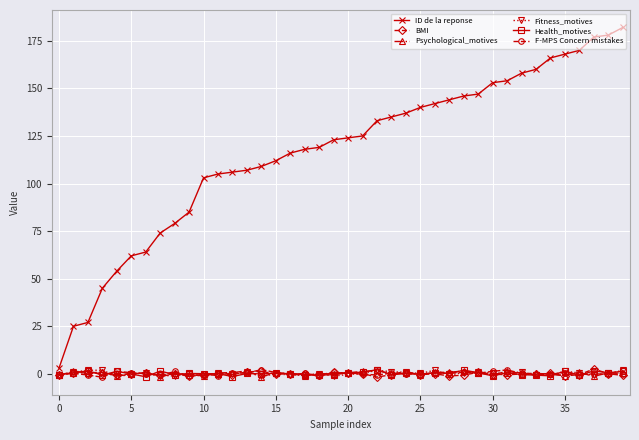

True or false: Fitness_motives has more than 1 points higher than both neighbors.

True